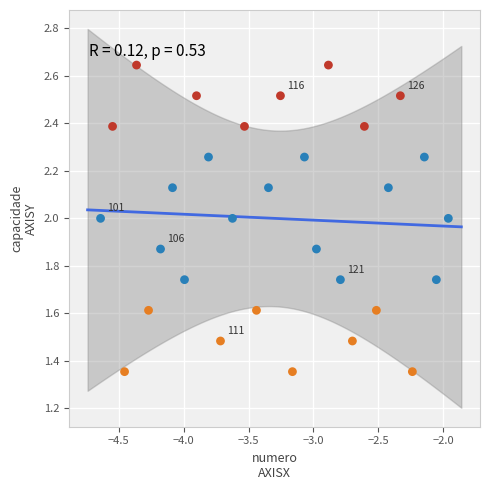

What is the range of Y values (max minus min)?

1.3